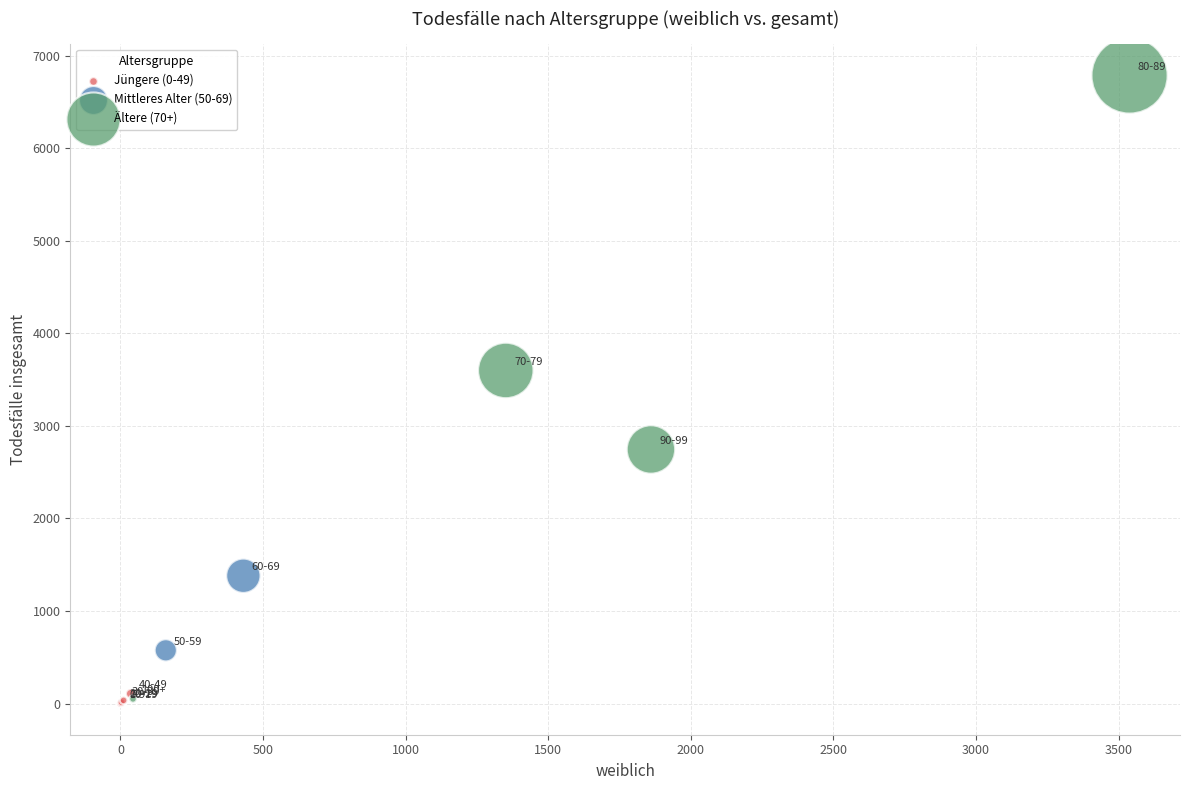

Which series has the widest spread of Y values?

Ältere (70+)